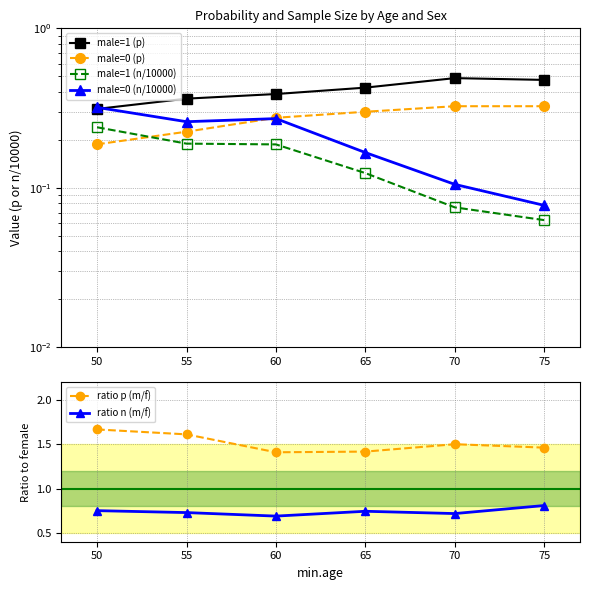

True or false: ratio n (m/f) has a value of 1.1 at 50.

False